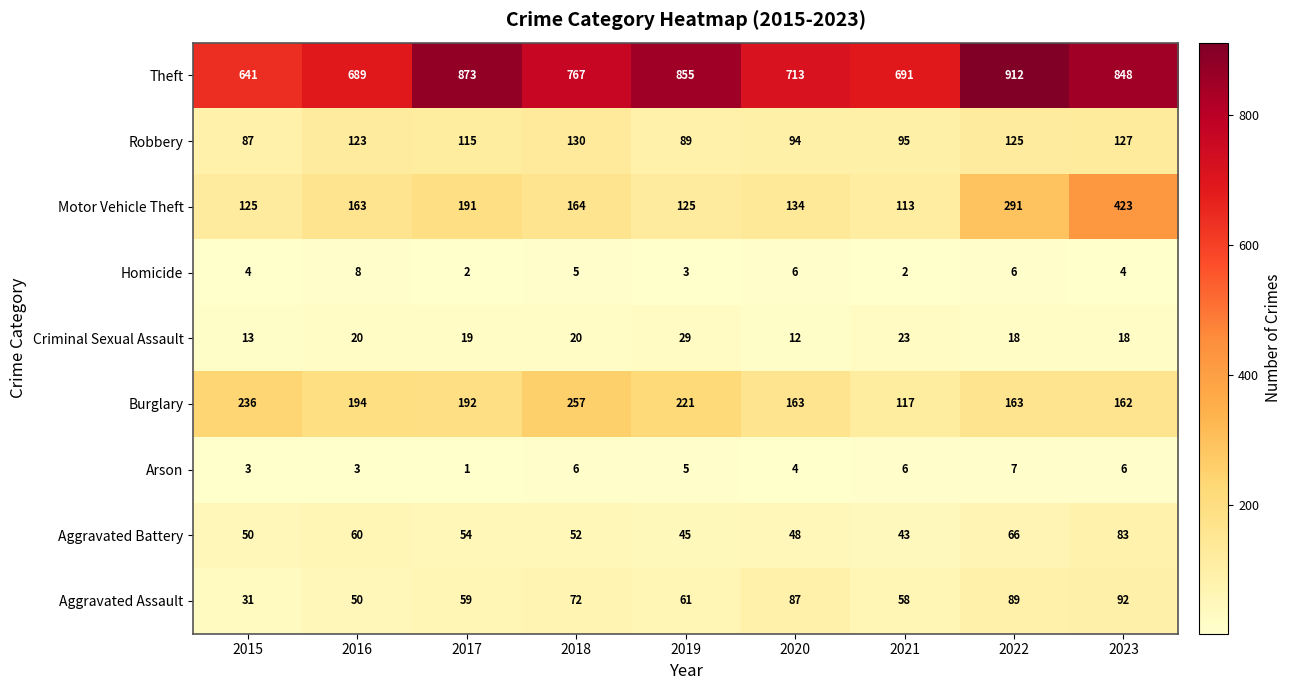

Which series has the largest total across all categories?

Theft